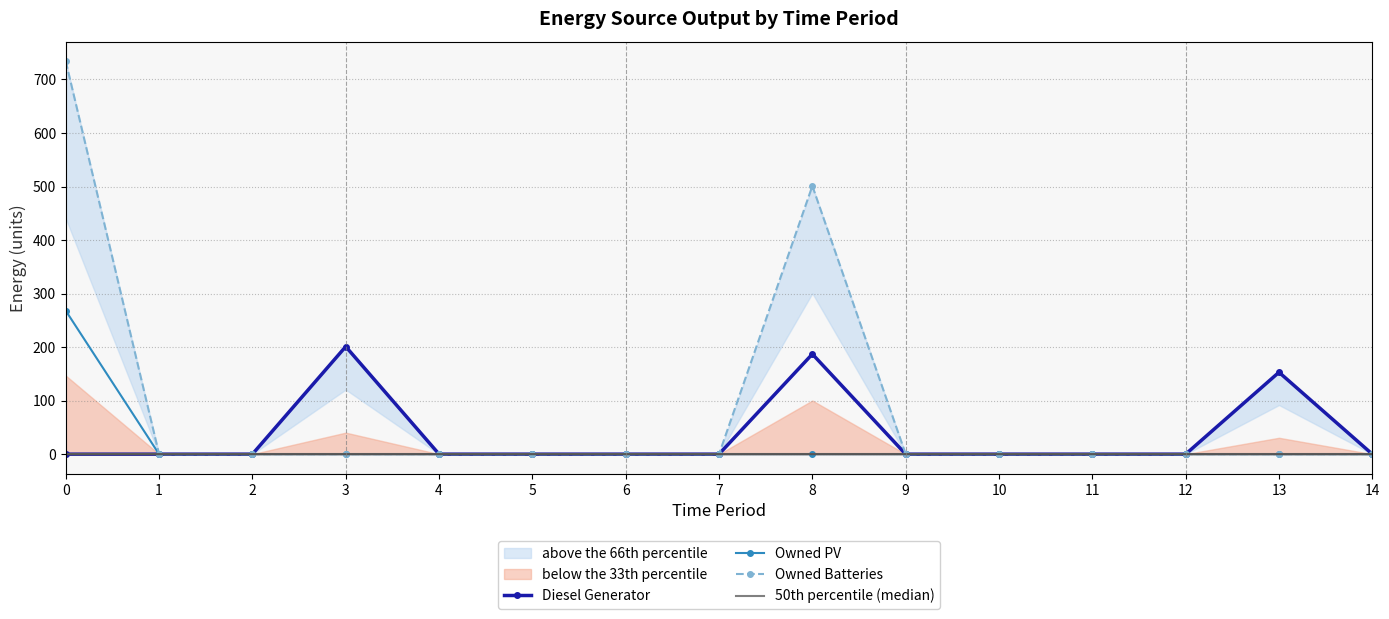

Is the value of Owned PV at 12 greater than the value of Owned Batteries at 8?

No